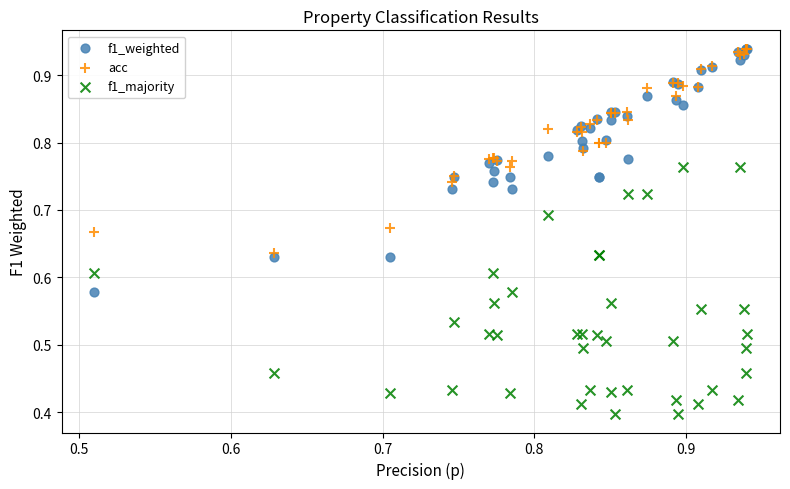

What are all the series names shown in the legend?

f1_weighted, acc, f1_majority